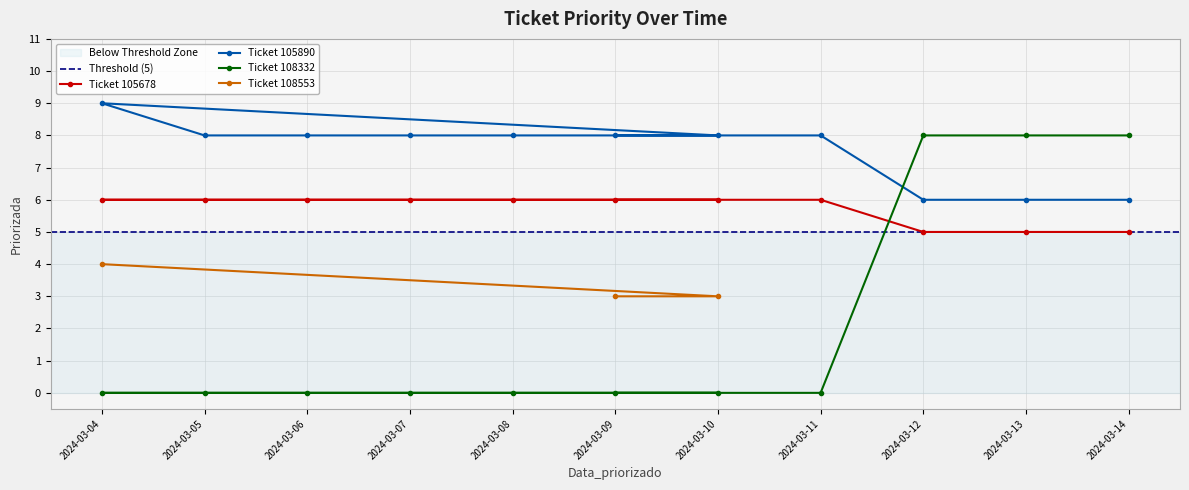

The chart shows a value of 8 at 2024-03-07. True or false?

True